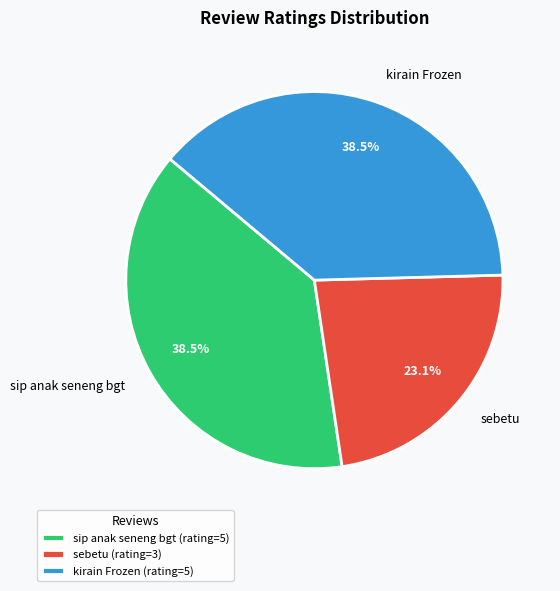

Which slice is the smallest?

sebetu